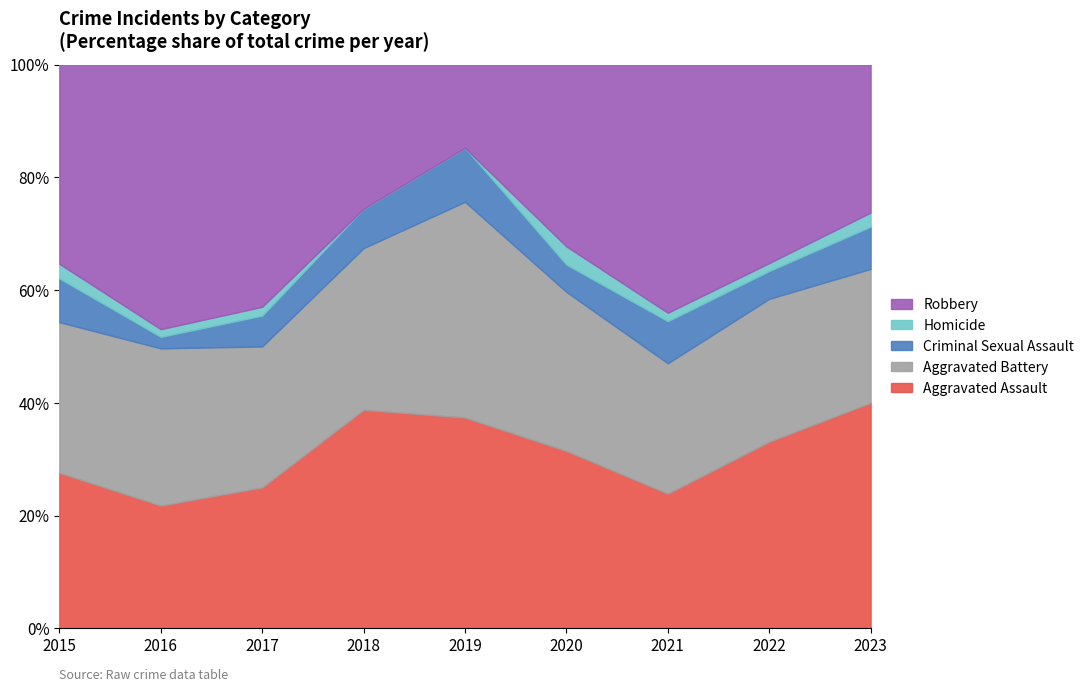

What is the total value across all series at 2020?

100.0